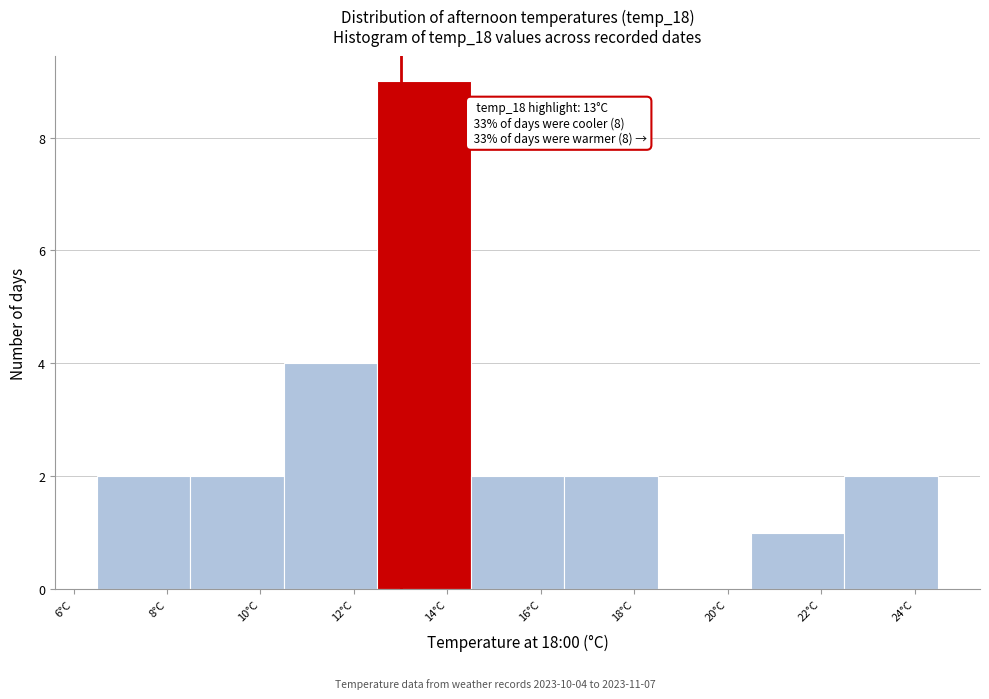

Which range on the x-axis has the tallest bar?

12.5 to 14.5